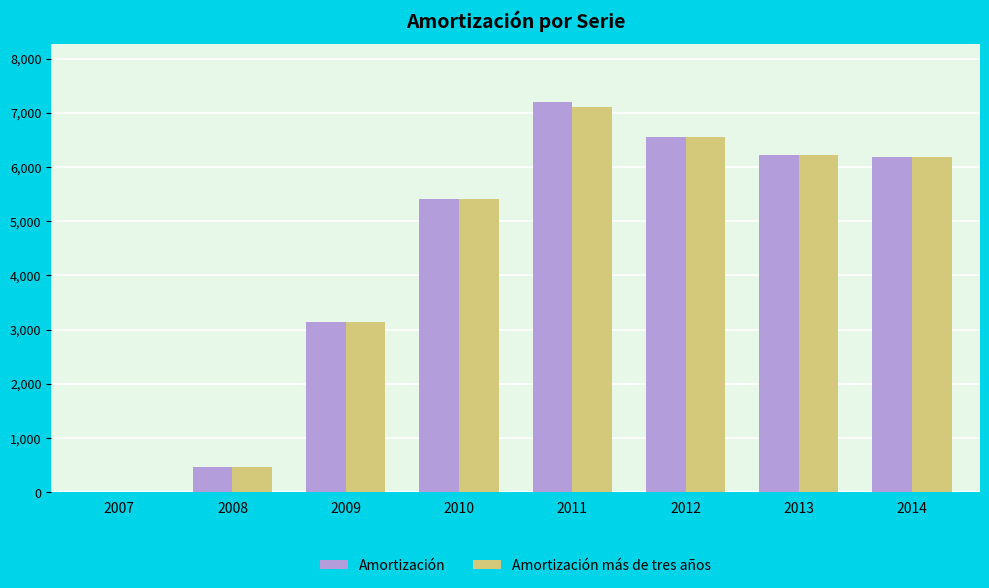

True or false: Amortización más de tres años has a value of 2155 at 2011.

False